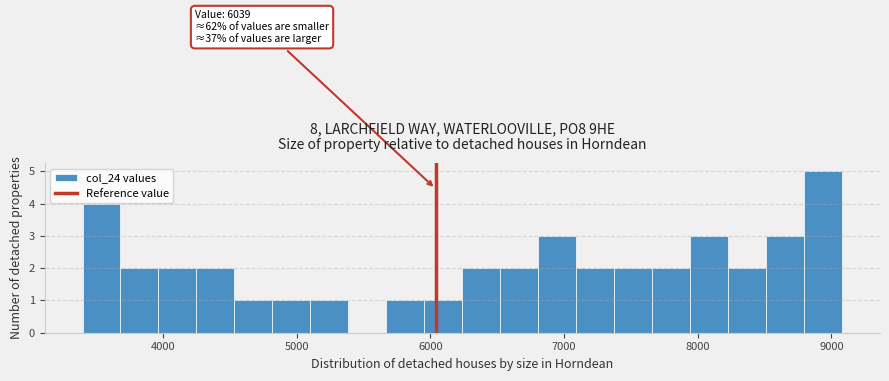

Read against the x-axis, roughly where is the centre of the tallest bar?

8900